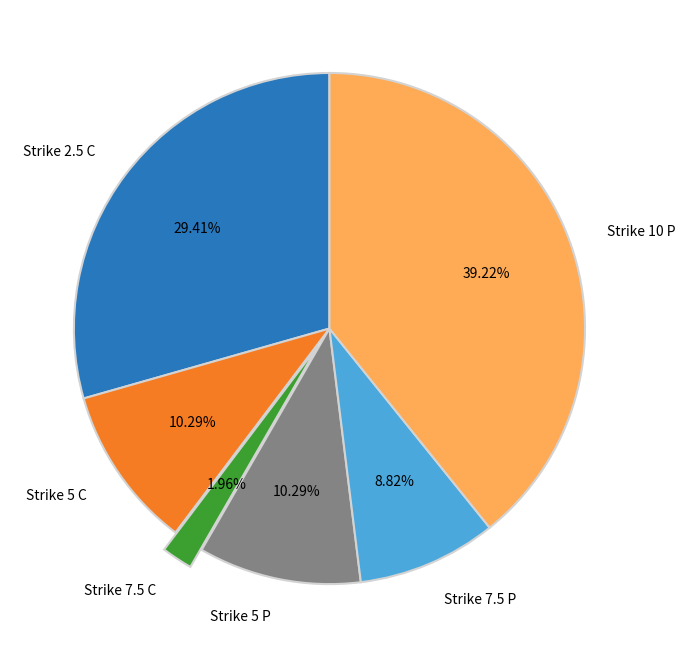

Approximately how many times larger is the value at Strike 5 P compared to Strike 7.5 C?

5.3